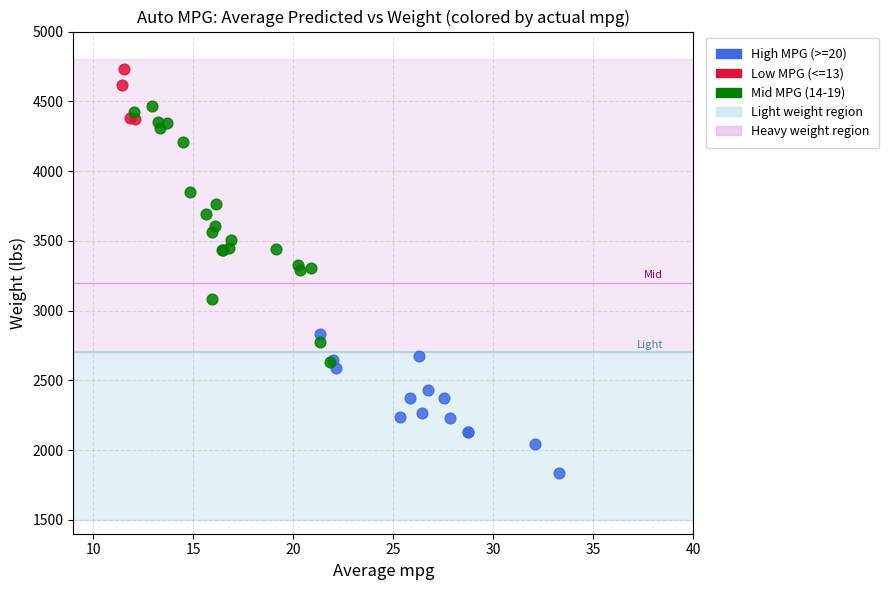

Which series reaches the maximum Y coordinate?

Low MPG (<=13)